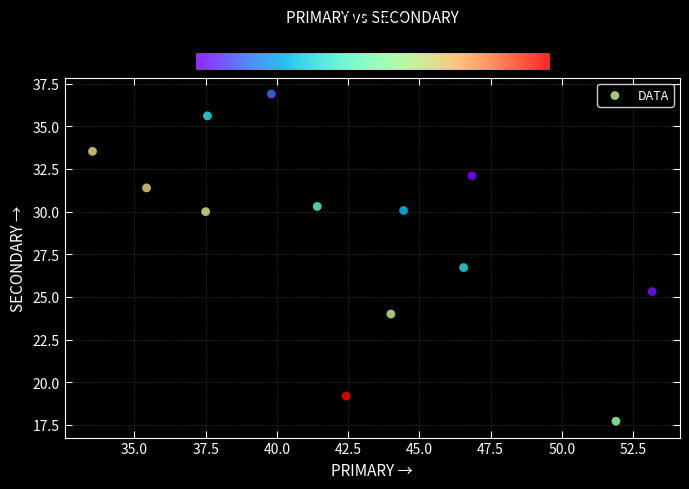

What Y value in the scatter plot is closest to 27?

26.7